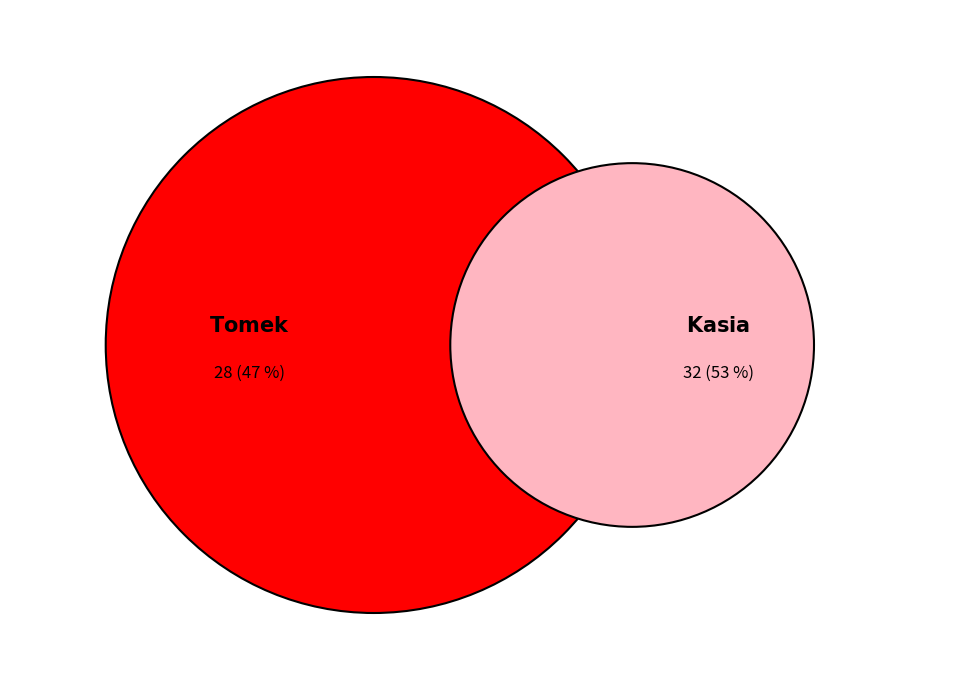

Rank the categories by value from highest to lowest.

Kasia, Tomek